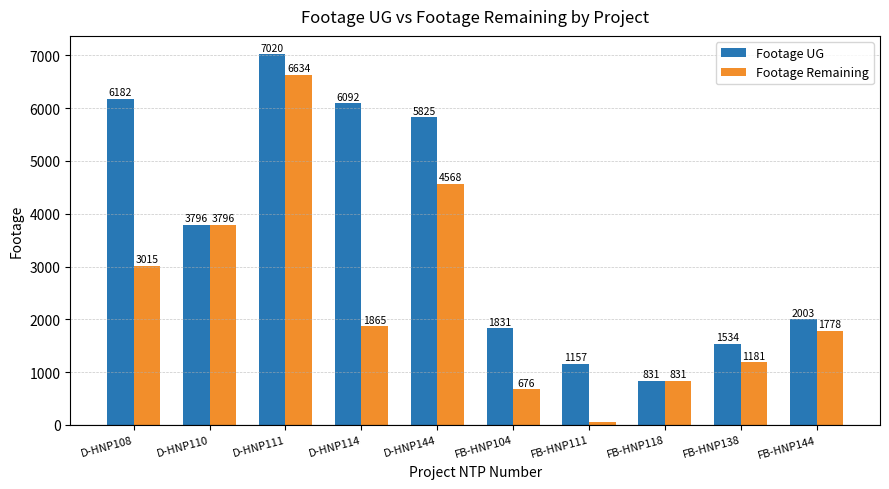

List the labels in order of Footage Remaining value, smallest first.

FB-HNP111, FB-HNP104, FB-HNP118, FB-HNP138, FB-HNP144, D-HNP114, D-HNP108, D-HNP110, D-HNP144, D-HNP111